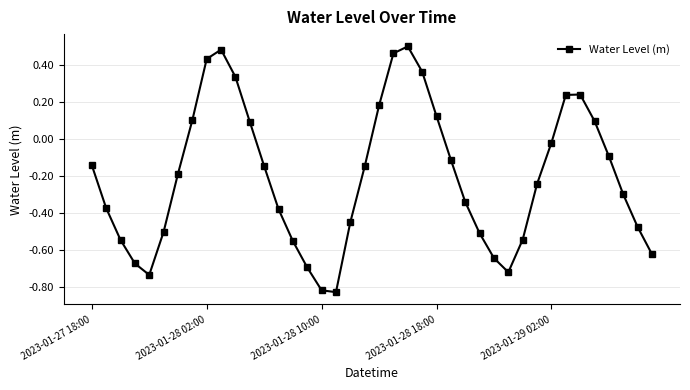

What is the difference between the second highest and minimum values?

1.3